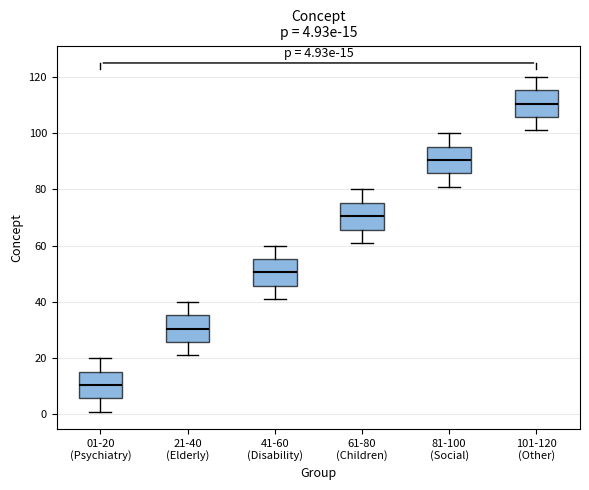

Which box's median line is the lowest?

01-20 (Psychiatry)